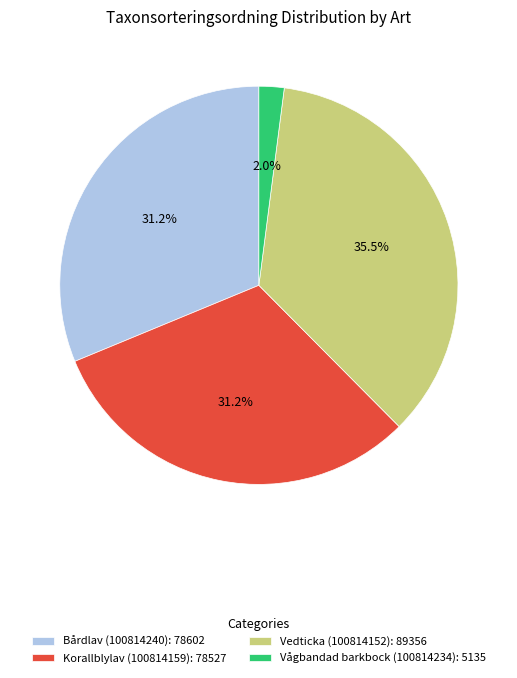

To the nearest percent, what is the difference between the Vedticka (100814152) and Korallblylav (100814159) slice percentages?

4%